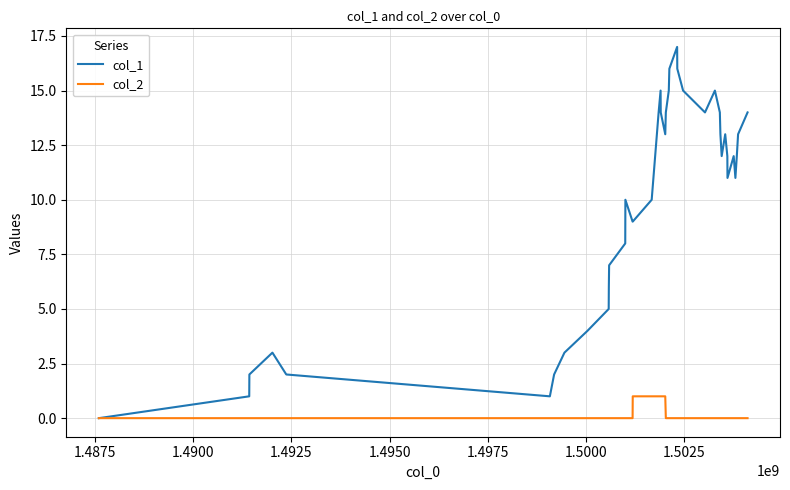

True or false: col_1 has more than 2 points higher than both neighbors.

True